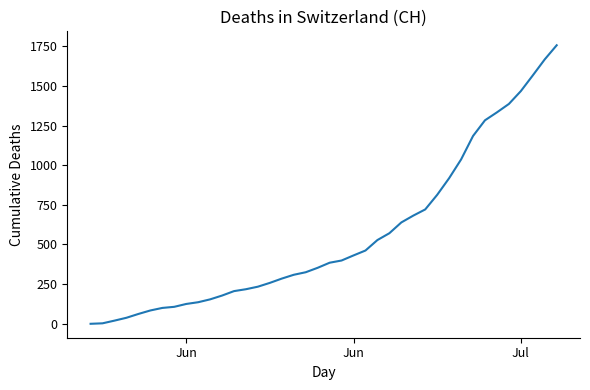

What is the difference between the maximum and minimum values?

1756